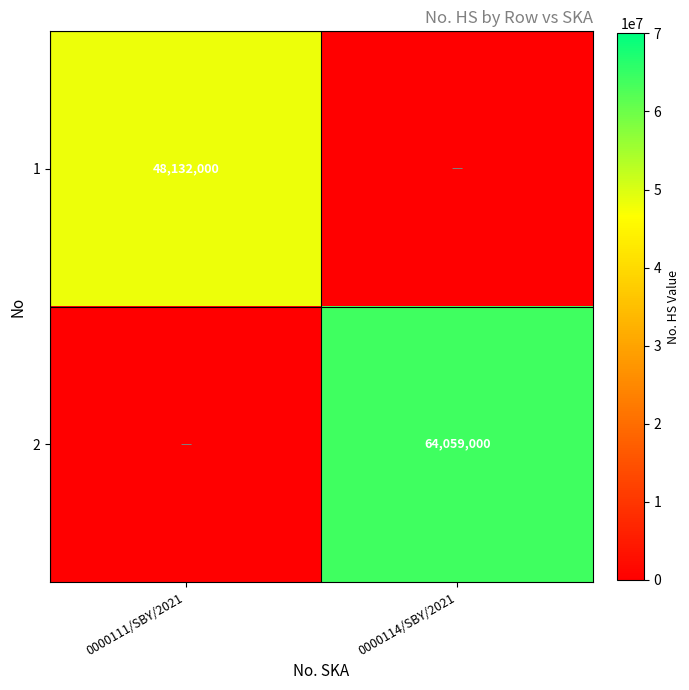

The 1 series shows 33627146 at 0000111/SBY/2021. True or false?

False